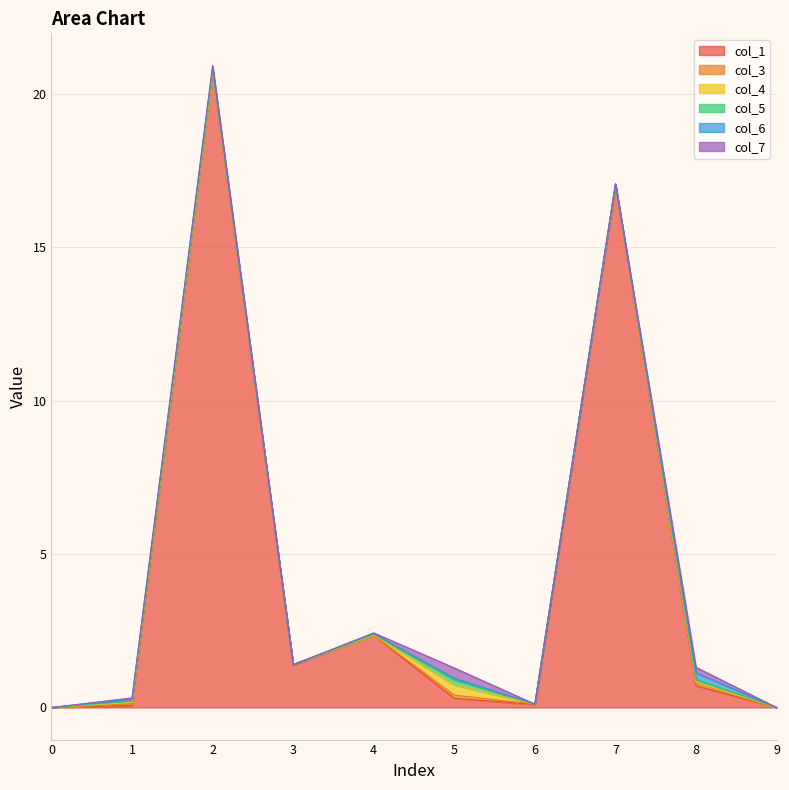

Which has a higher value, 8 or 2?

2